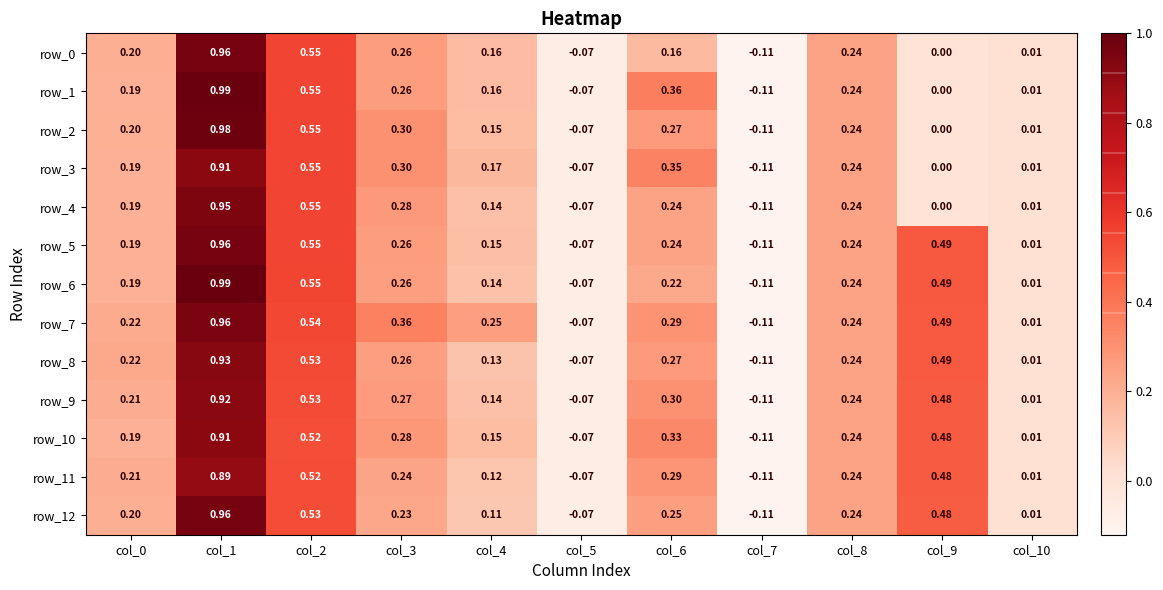

Which label corresponds to the smallest value in the chart?

col_7